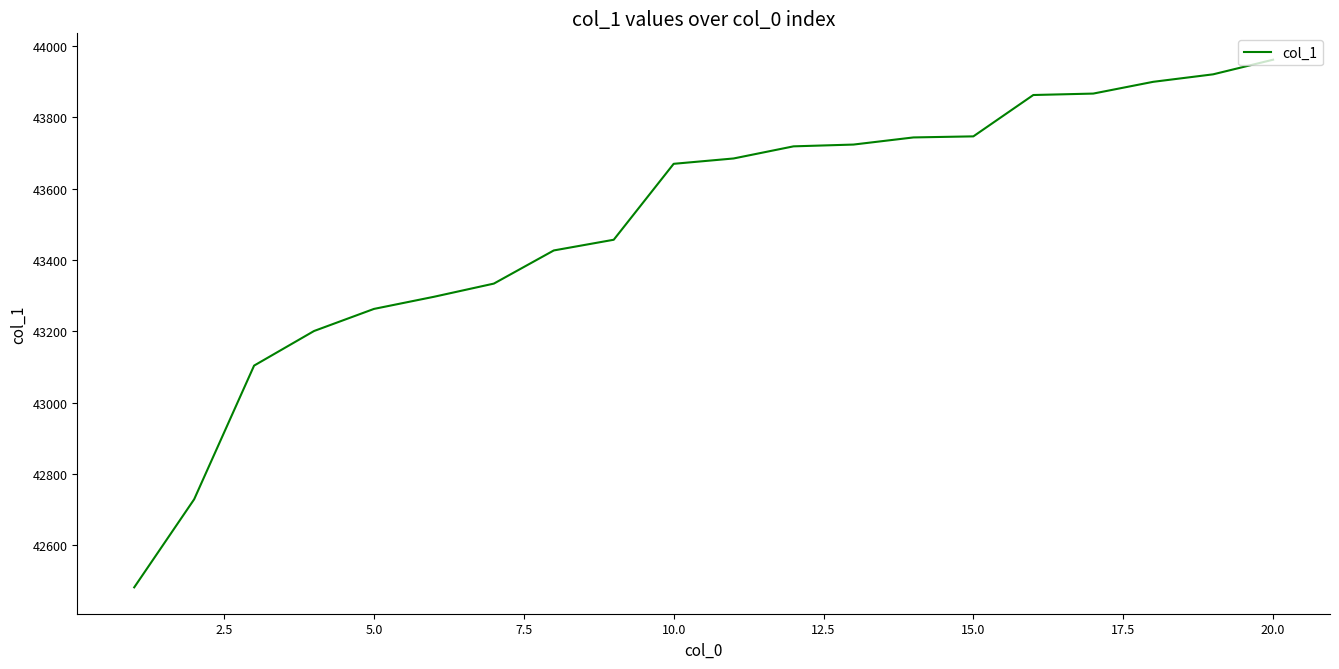

Does the chart have visible grid lines?

No